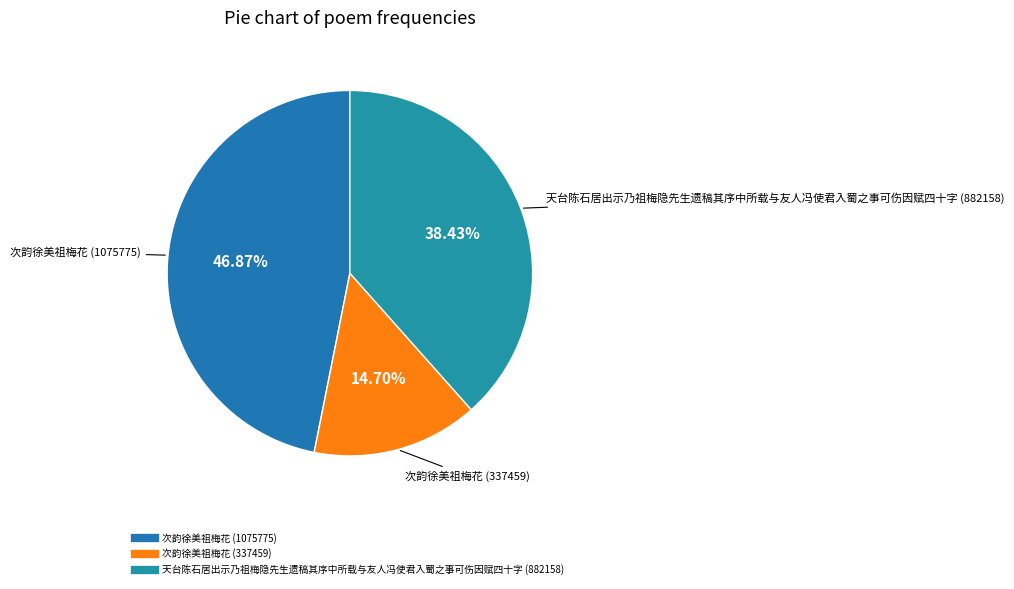

Does any single category account for the majority?

No